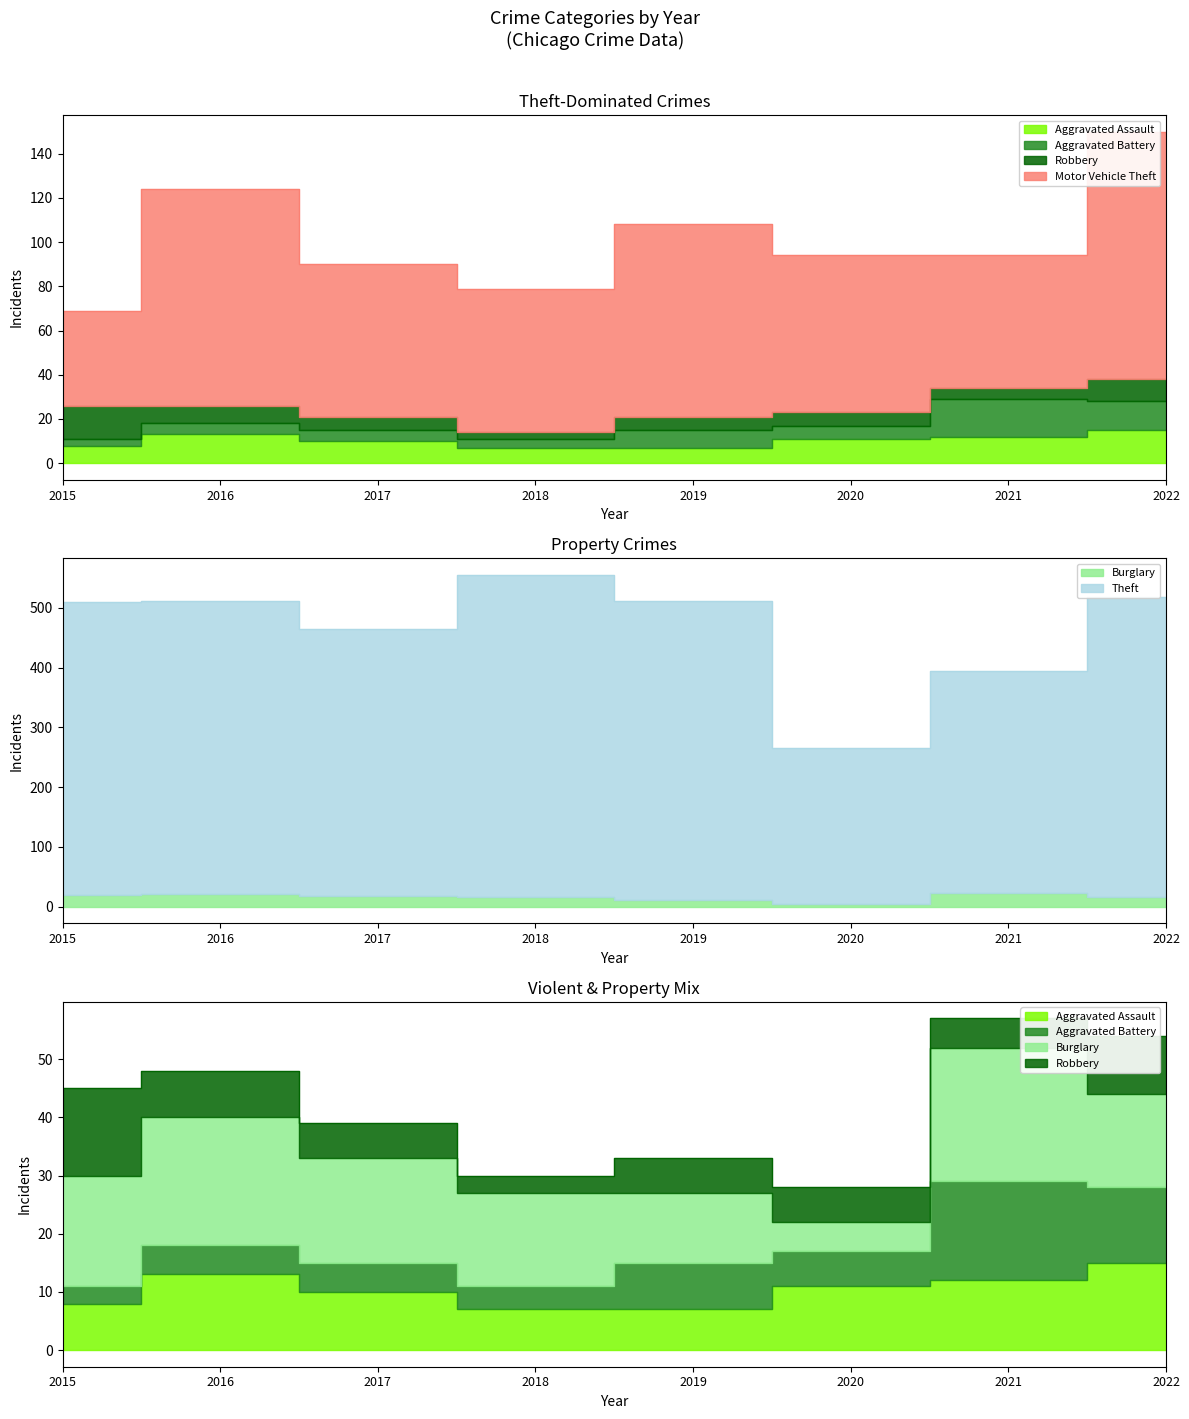

What is the sum of all Theft values?

3731